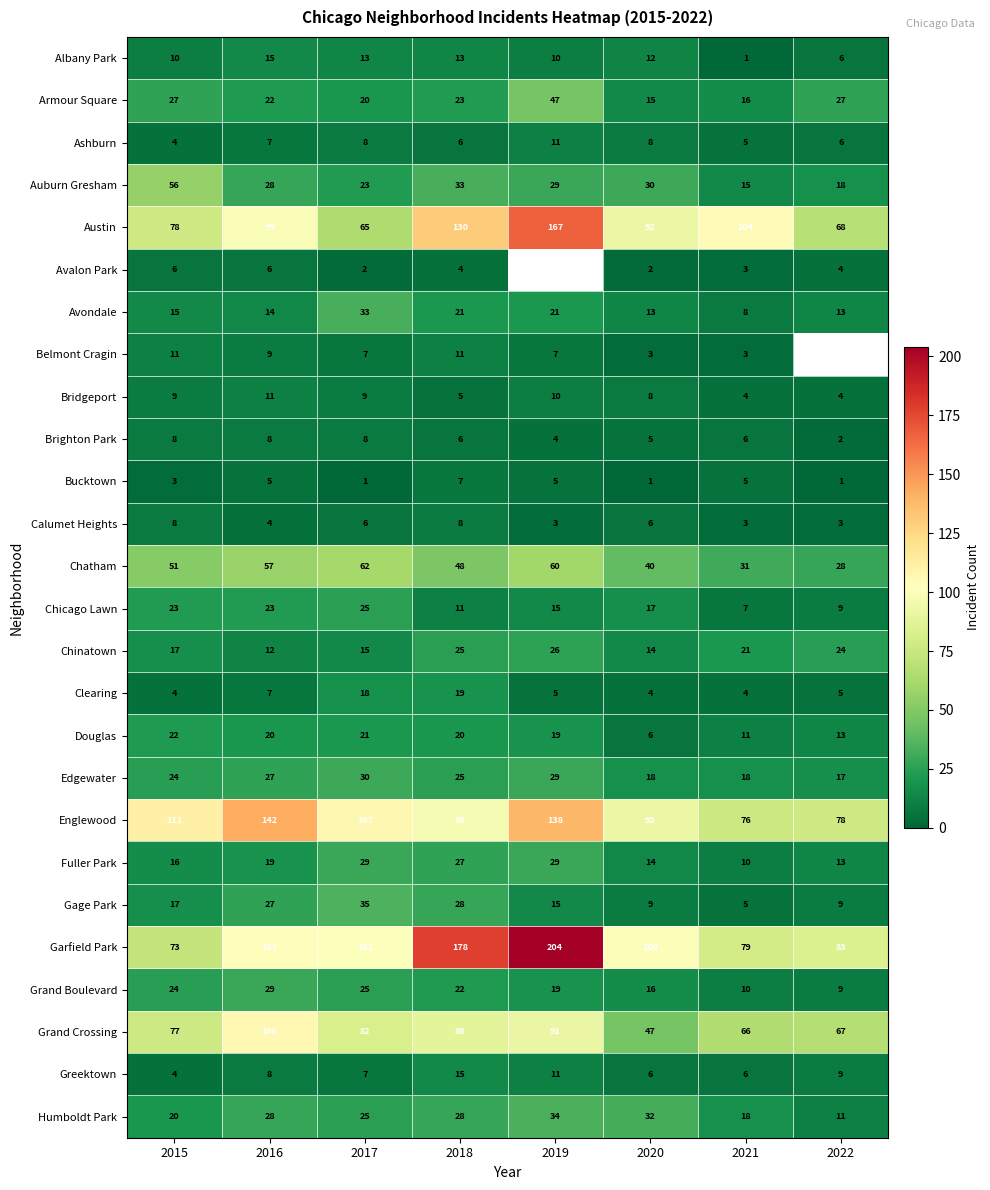

What is the smallest value displayed?

1.0